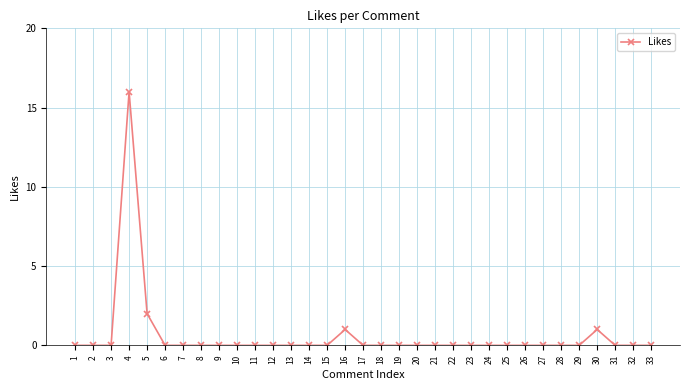

Reading left to right, extract all data points from this chart.

1=0	2=0	3=0	4=16	5=2	6=0	7=0	8=0	9=0	10=0	11=0	12=0	13=0	14=0	15=0	16=1	17=0	18=0	19=0	20=0	21=0	22=0	23=0	24=0	25=0	26=0	27=0	28=0	29=0	30=1	31=0	32=0	33=0